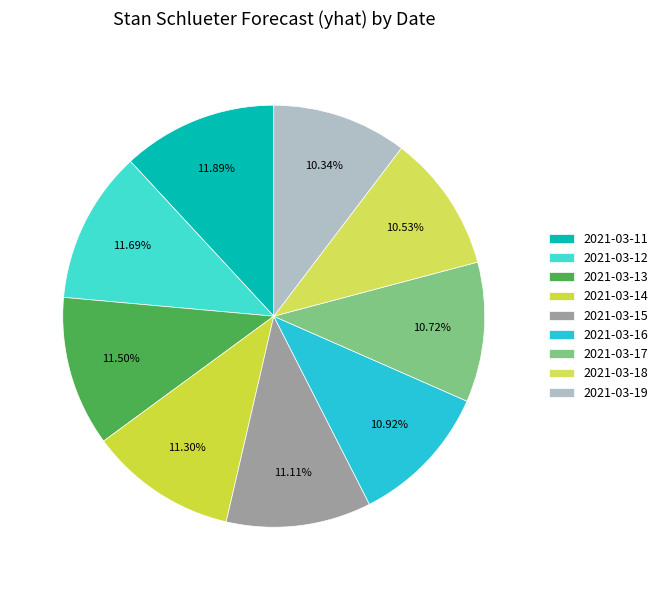

Combined, do 2021-03-18 and 2021-03-17 account for over 50%?

No